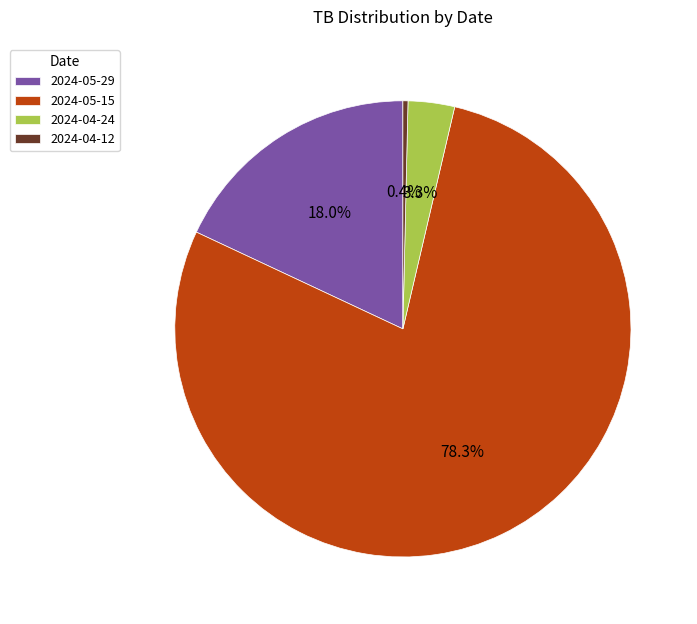

Does 2024-04-12 represent more than half of the total?

No